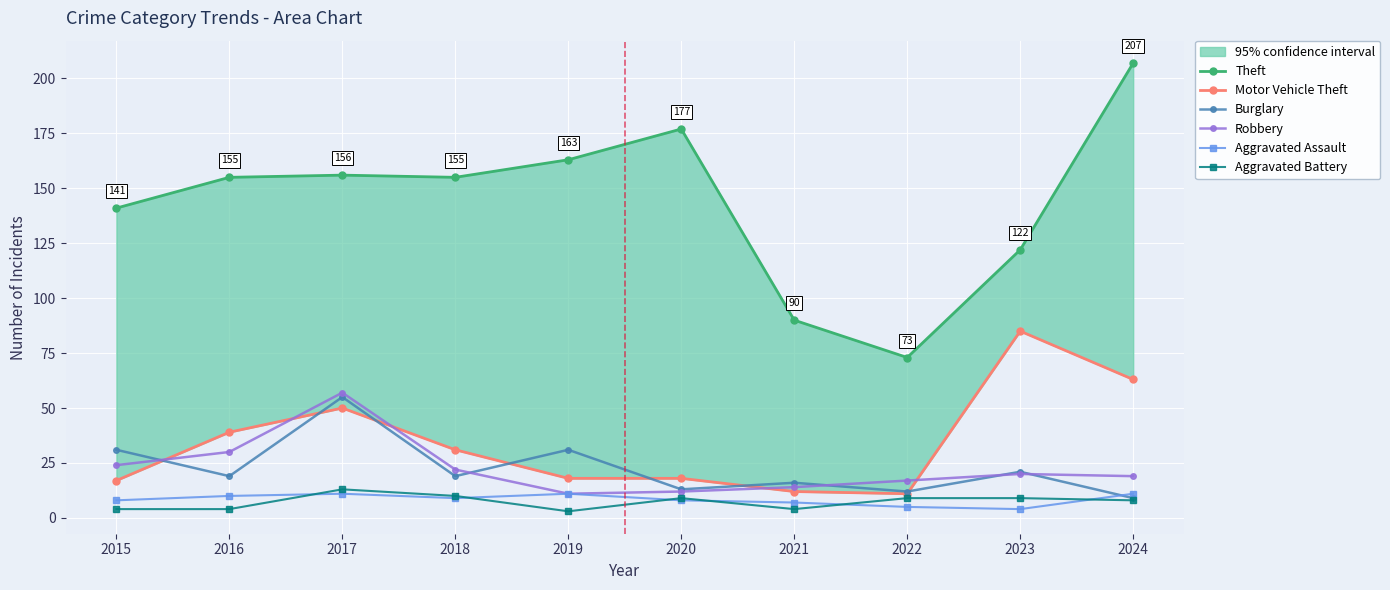

Which series has the widest spread of values?

Theft